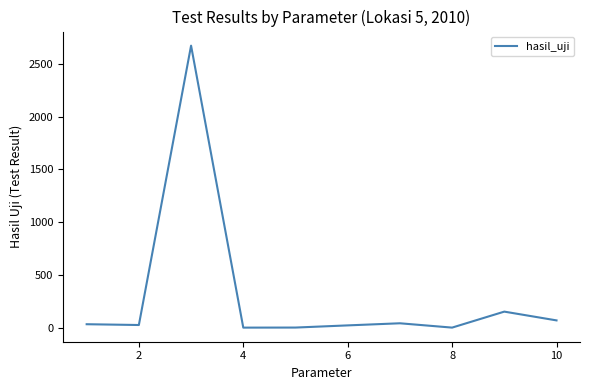

What is the maximum value shown in the chart?

2672.0